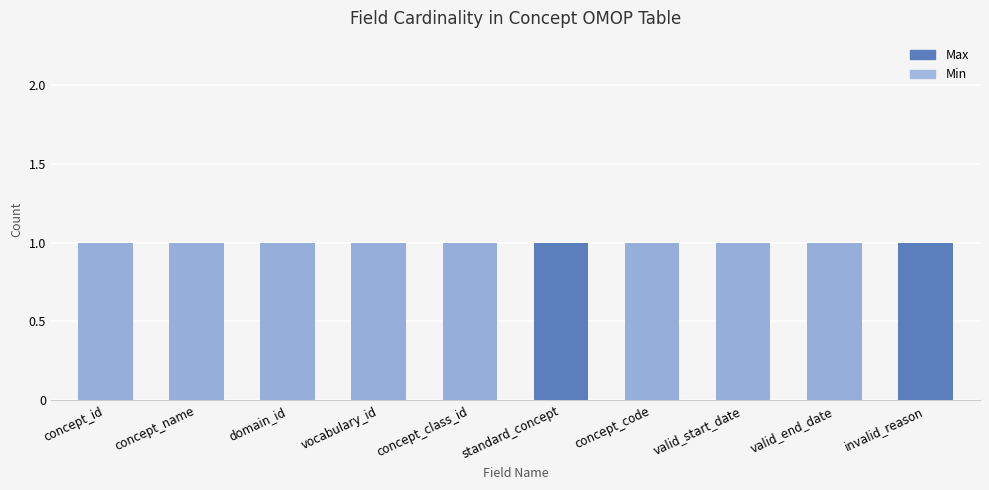

Count the number of data series in this chart.

2